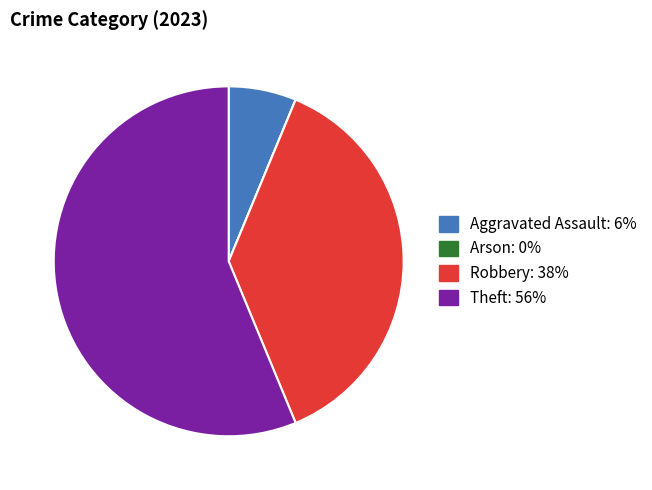

Is it true that Theft is 69% of the pie?

False